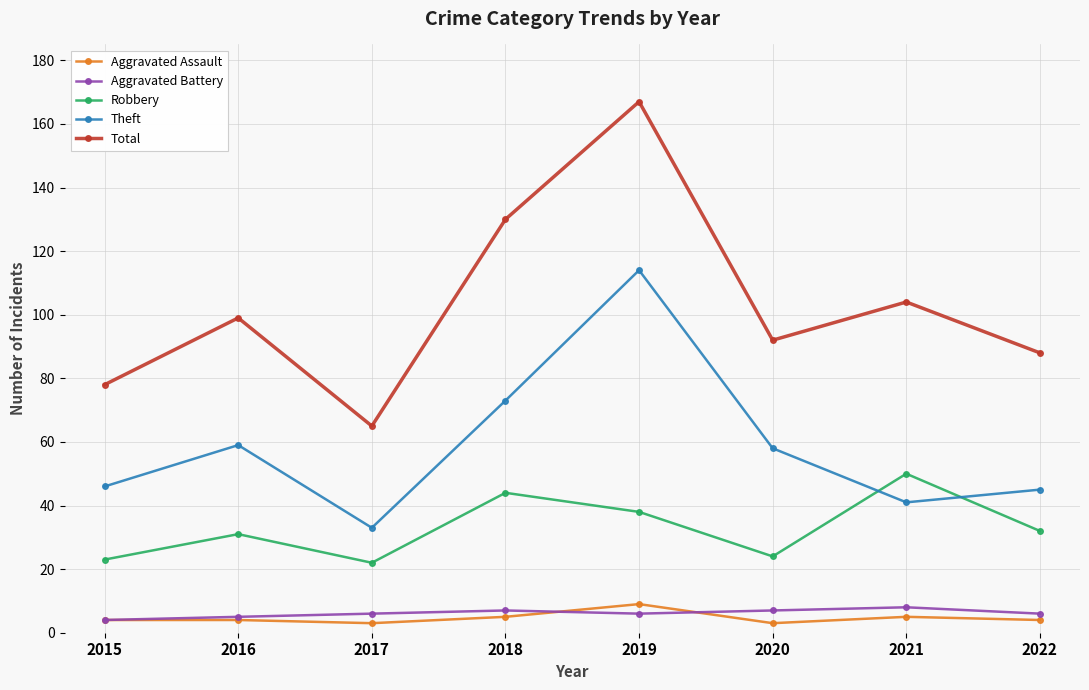

How many times do Theft and Robbery cross each other?

2